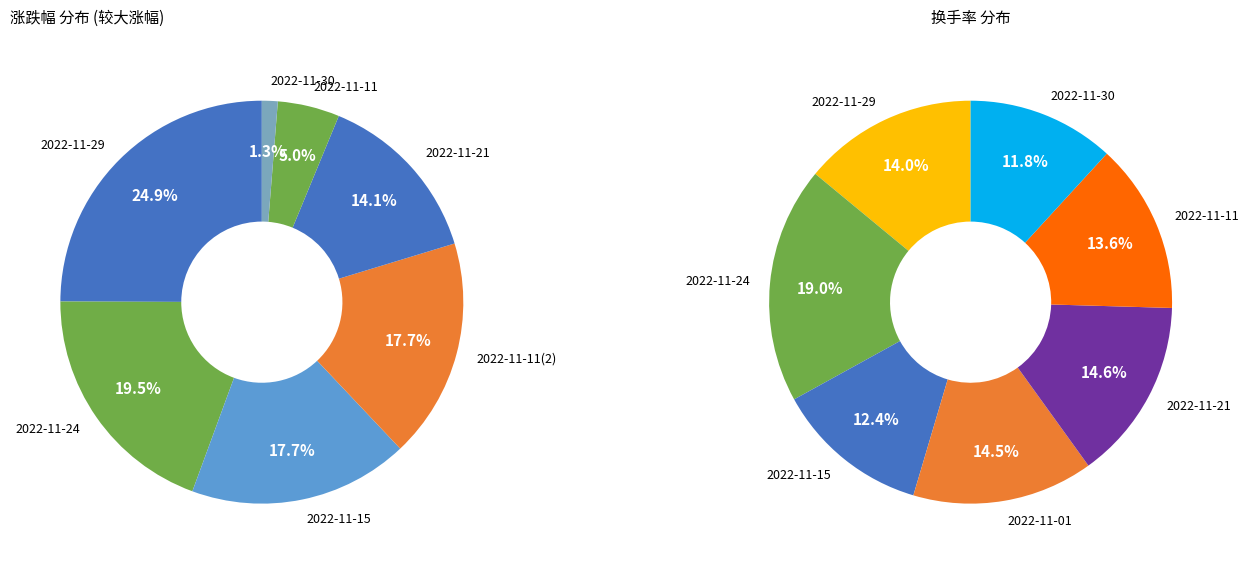

Which slice is the smallest?

2022-11-30